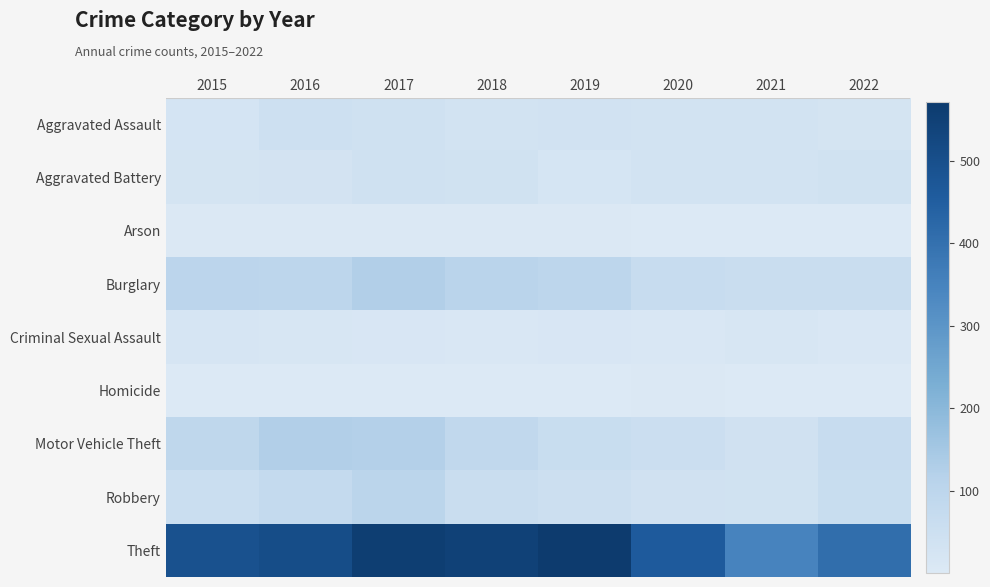

Between 2021 and 2022, which is larger?

2021